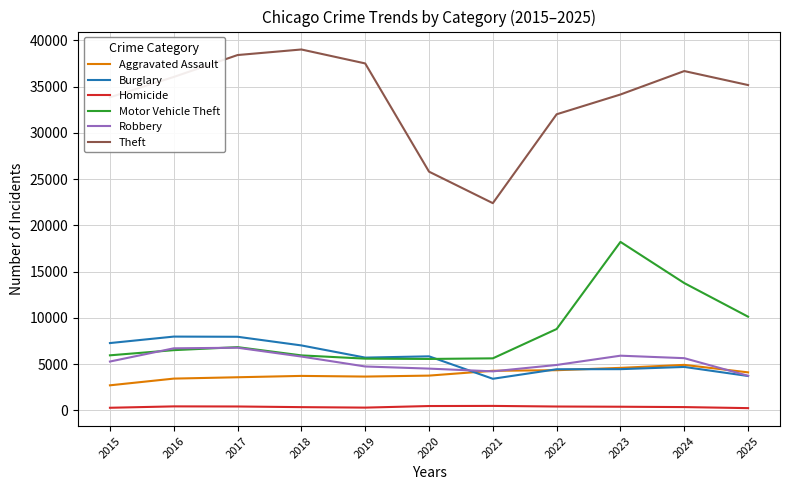

True or false: Theft and Burglary intersect in this chart.

False